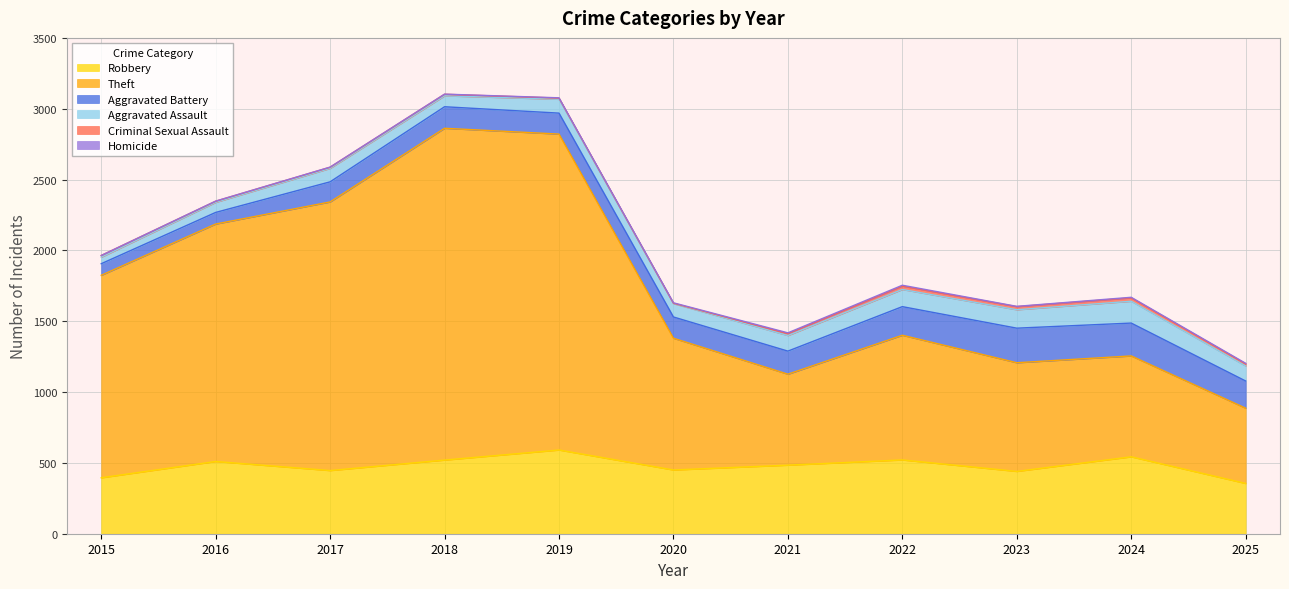

What is the sum of the Theft values at 2018 and 2024?

3054